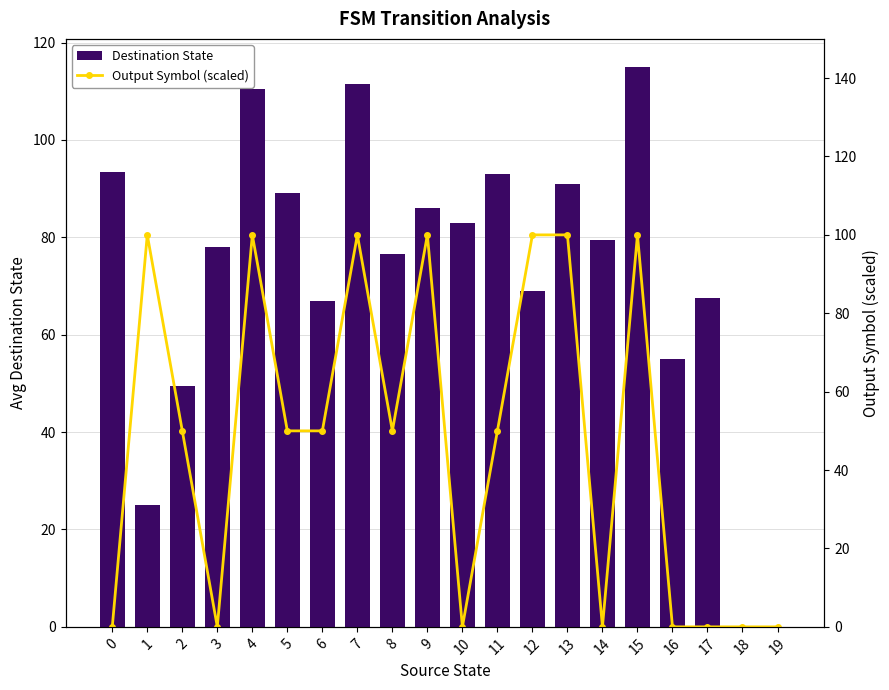

Which label corresponds to the smallest value in the chart?

18